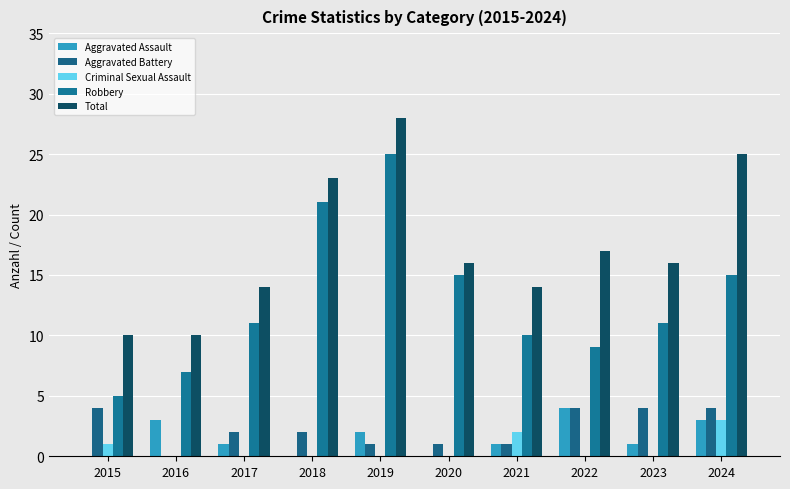

Which series has the largest range (max minus min)?

Robbery